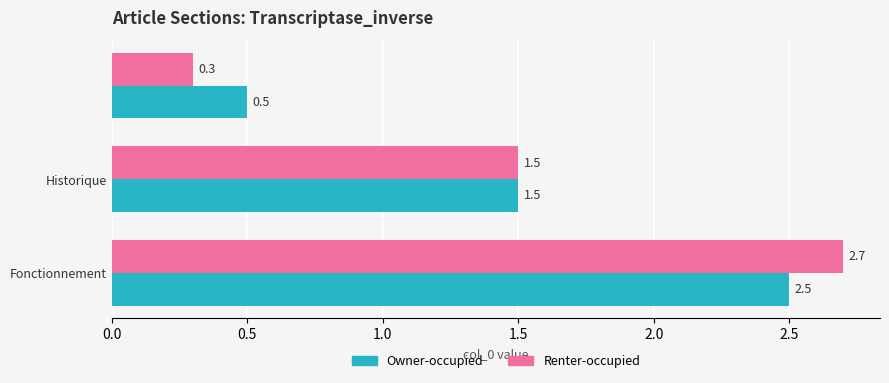

List the series in order of their peak value, highest first.

Renter-occupied, Owner-occupied